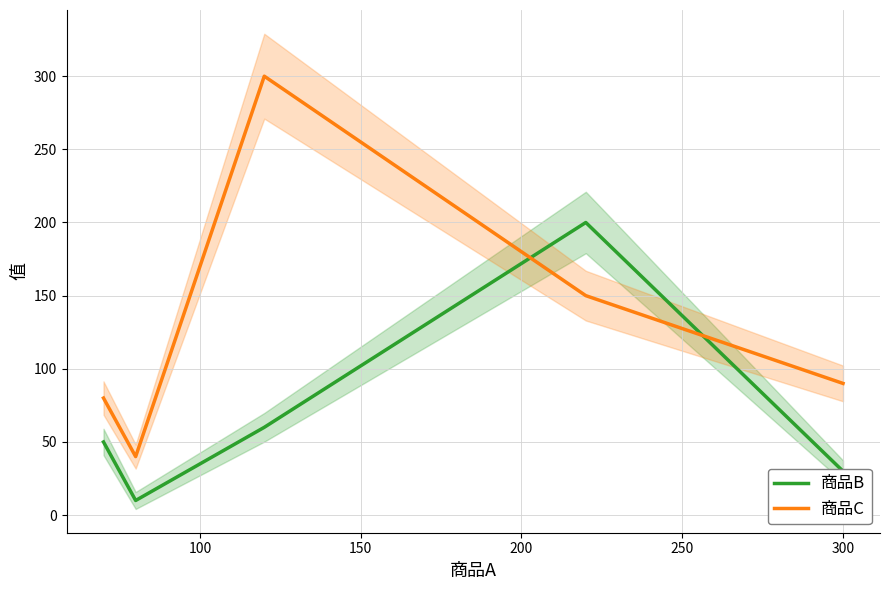

Between 120 and 300, which is larger?

120